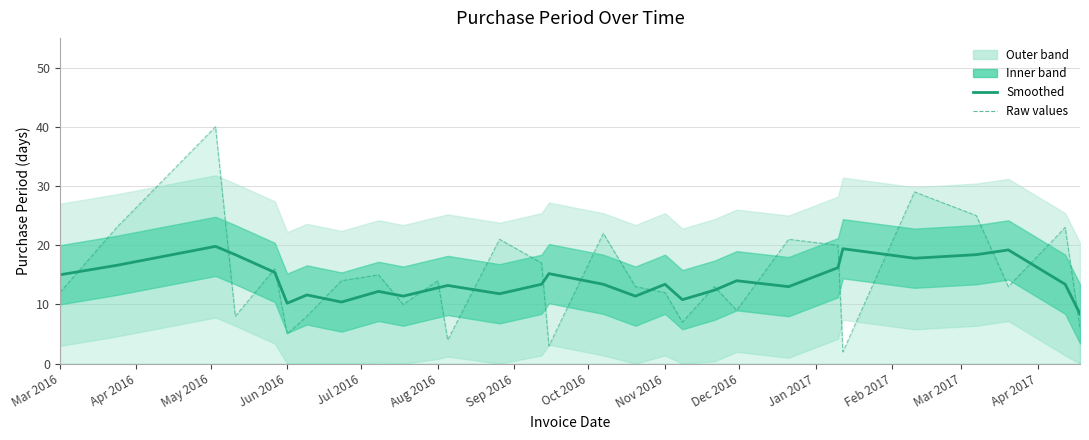

How many values in the Purchase Period (raw) series are below 13?

12